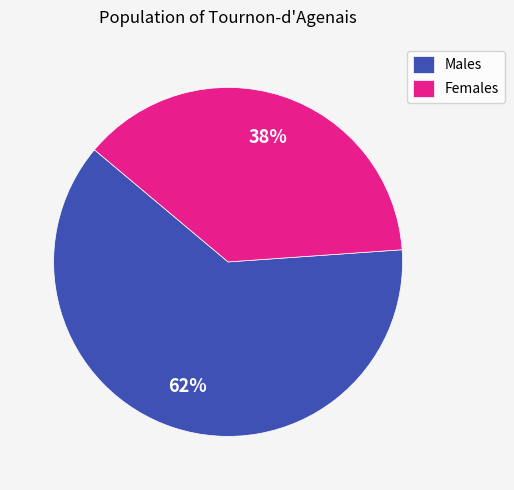

Is there any slice that represents more than half of the pie?

Yes